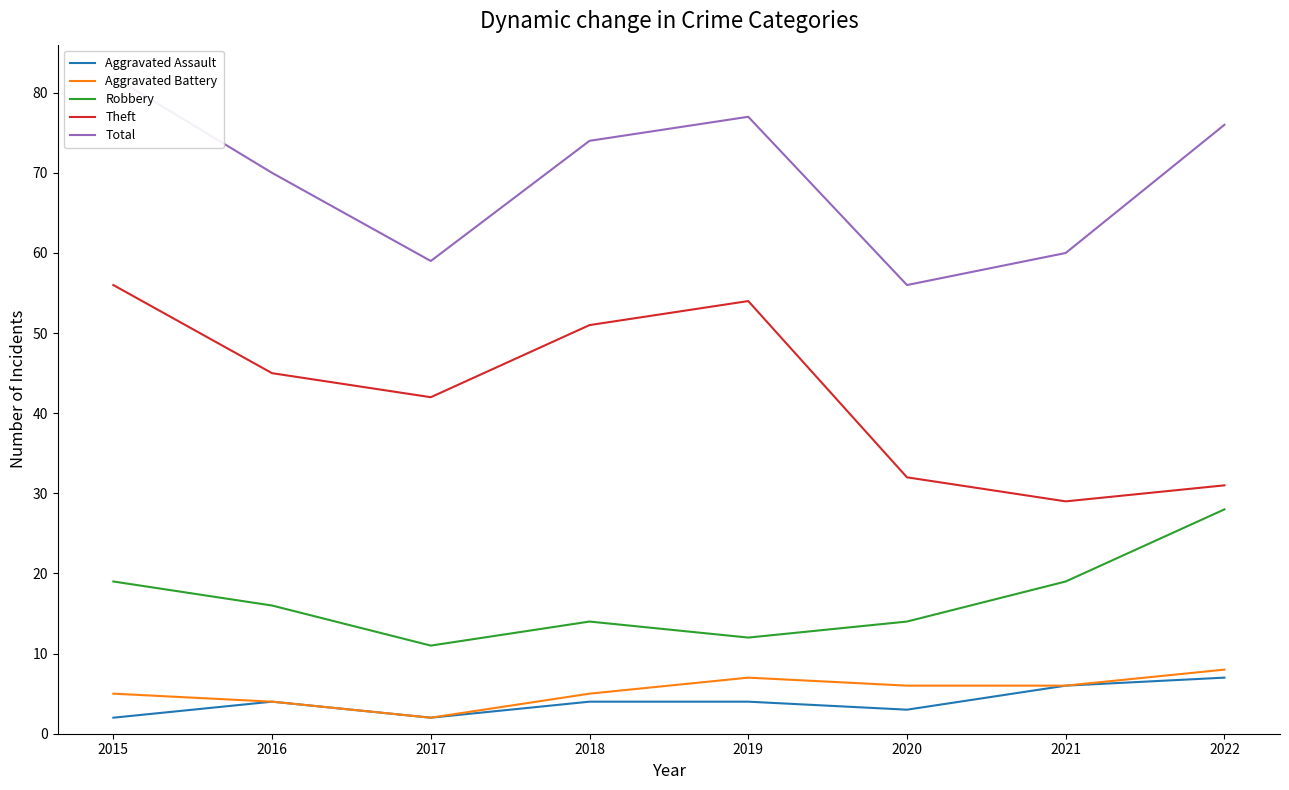

The Aggravated Assault series shows 6 at 2016. True or false?

False